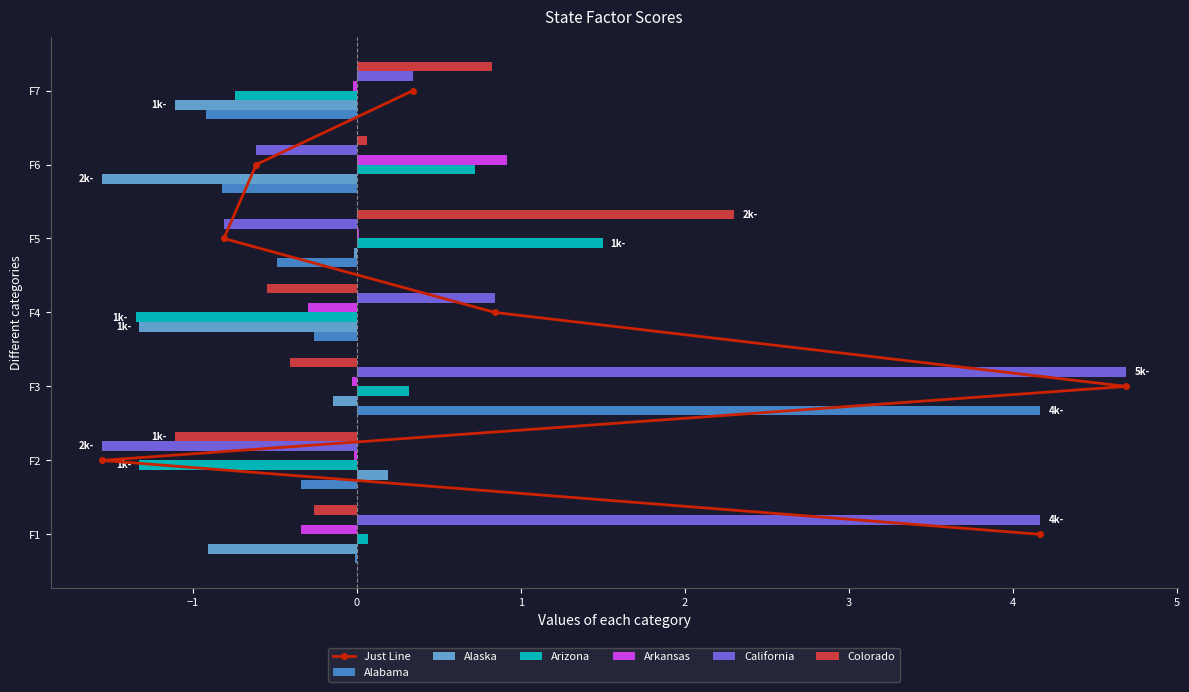

Reading left to right, extract all data points from this chart.

Alabama: F1=-0.0	F2=-0.3	F3=4.2	F4=-0.3	F5=-0.5	F6=-0.8	F7=-0.9
Alaska: F1=-0.9	F2=0.2	F3=-0.1	F4=-1.3	F5=-0.0	F6=-1.6	F7=-1.1
Arizona: F1=0.1	F2=-1.3	F3=0.3	F4=-1.3	F5=1.5	F6=0.7	F7=-0.7
Arkansas: F1=-0.3	F2=-0.0	F3=-0.0	F4=-0.3	F5=0.0	F6=0.9	F7=-0.0
California: F1=4.2	F2=-1.6	F3=4.7	F4=0.8	F5=-0.8	F6=-0.6	F7=0.3
Colorado: F1=-0.3	F2=-1.1	F3=-0.4	F4=-0.6	F5=2.3	F6=0.1	F7=0.8